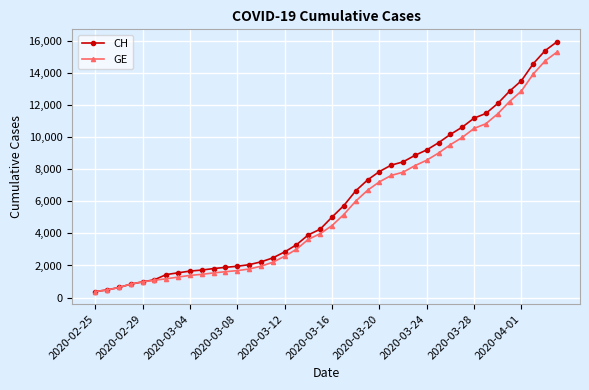

Which series has the widest spread of values?

CH